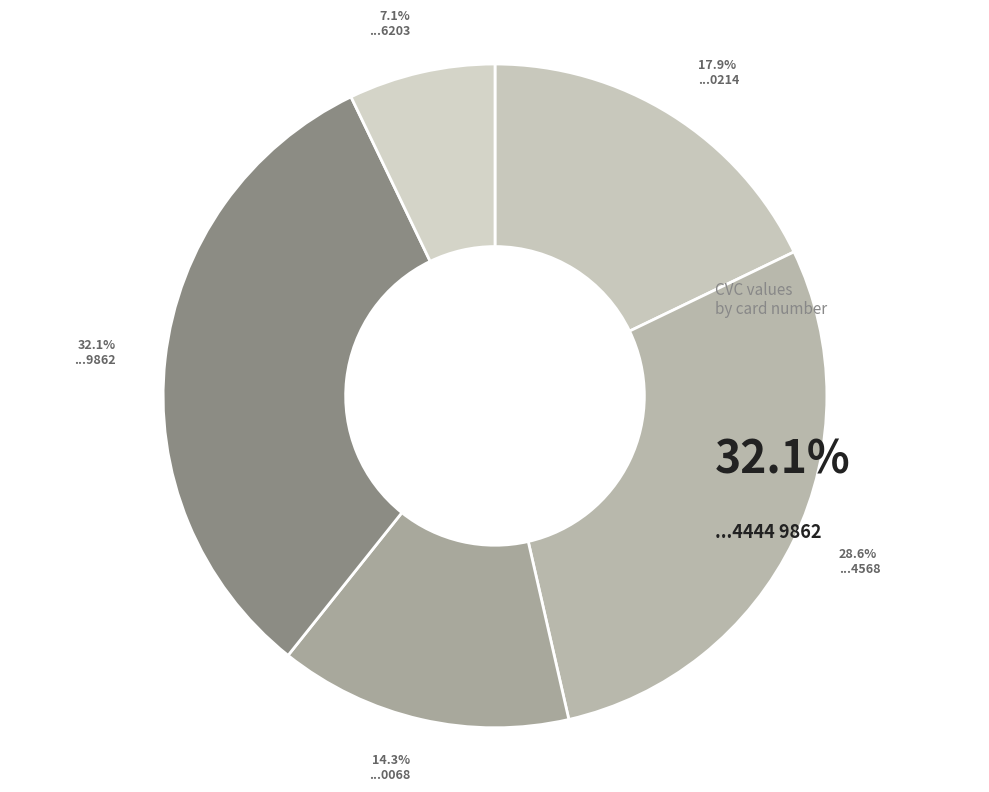

Count the number of slices in the pie.

5